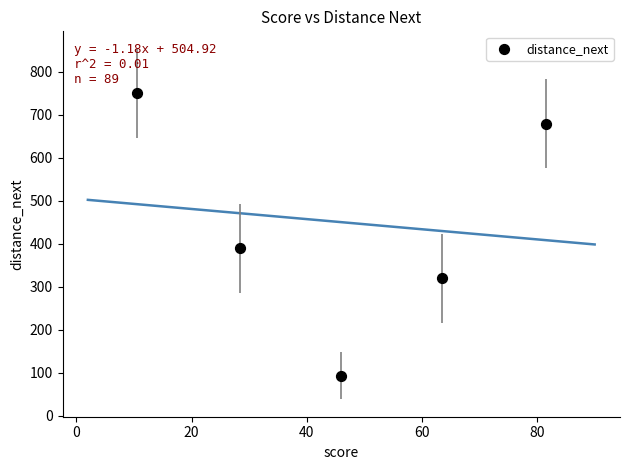

What is the average X value?

46.0